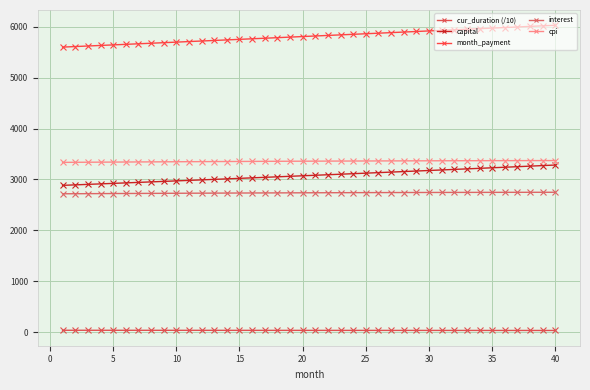

True or false: month_payment and cur_duration (/10) intersect in this chart.

False